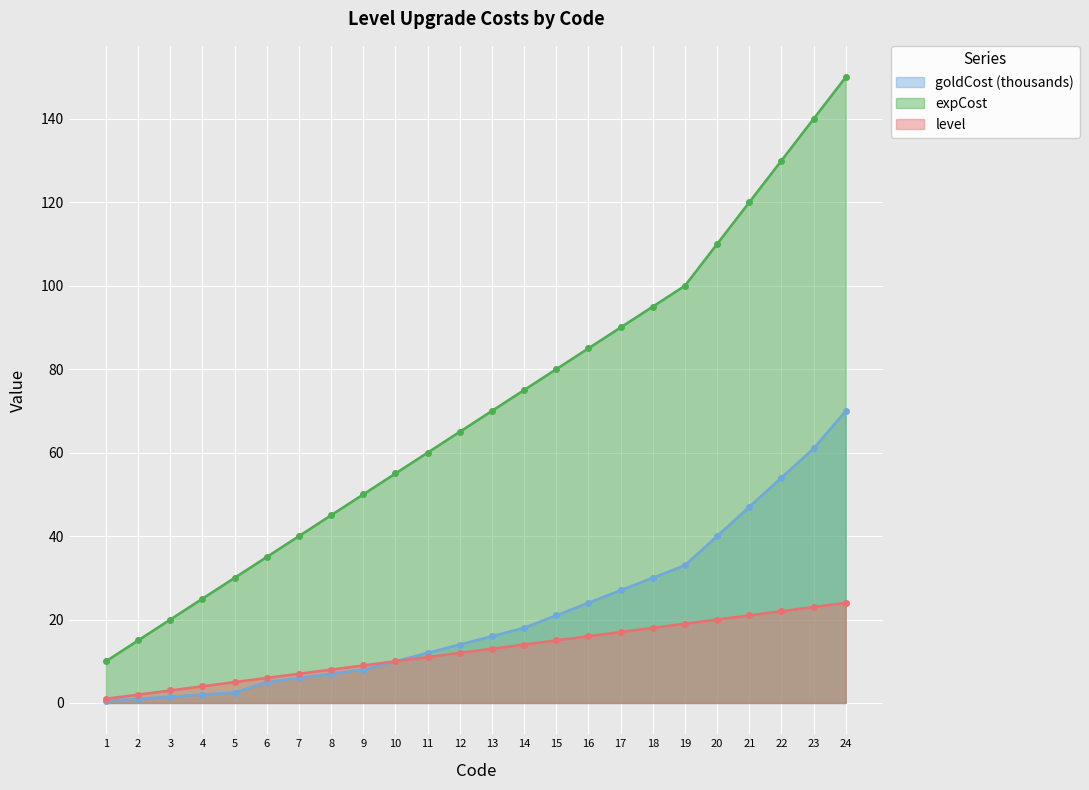

Where does the level series first go above 13?

14